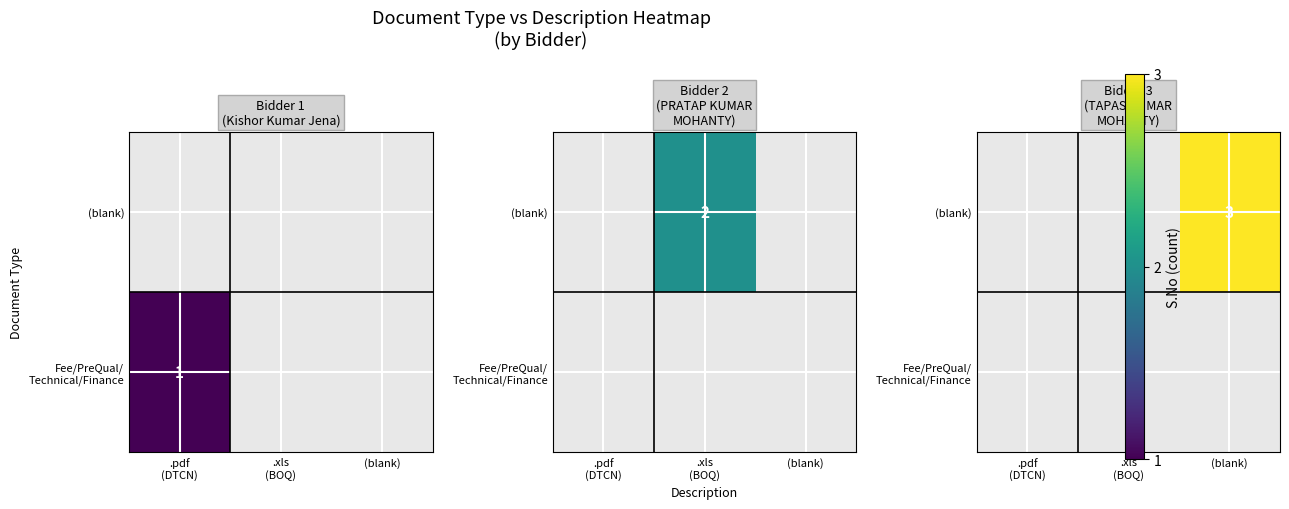

Which has a higher value, .xls
(BOQ) or .pdf
(DTCN)?

.pdf
(DTCN)